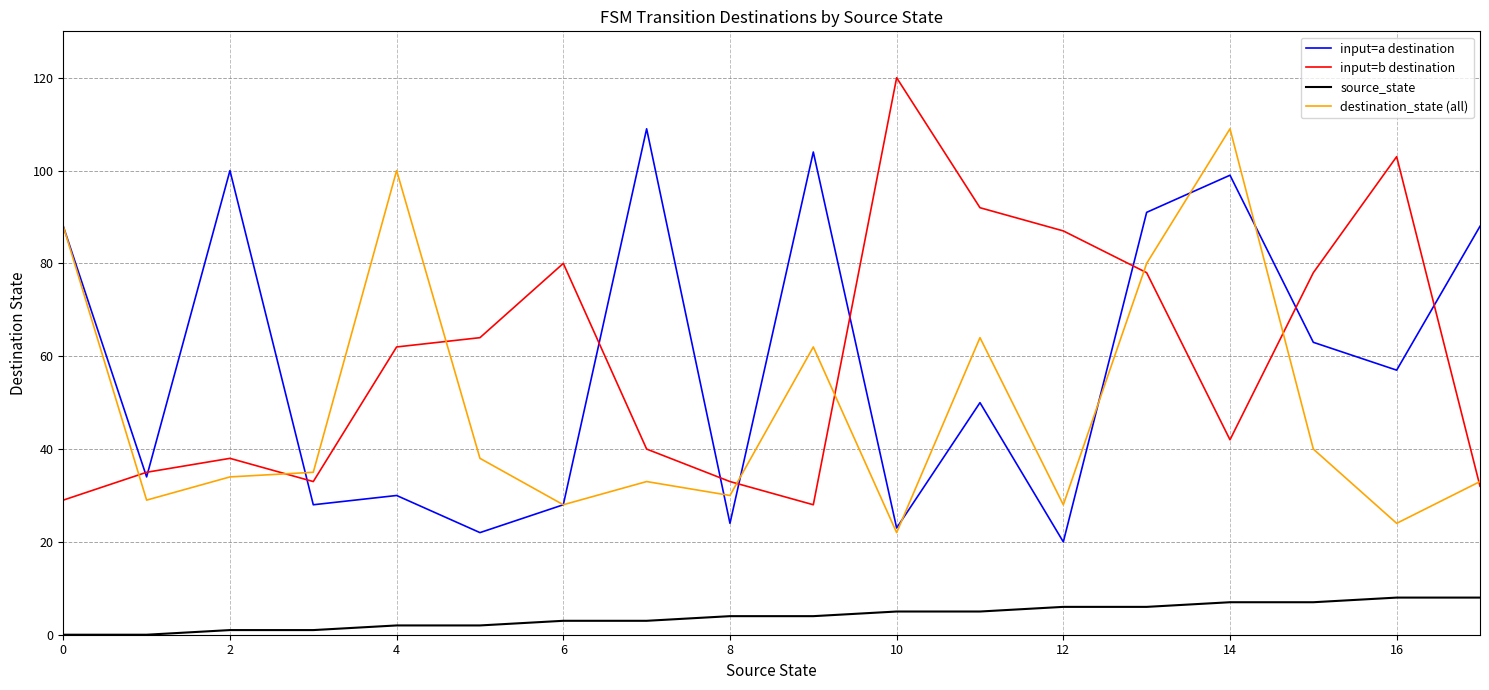

At how many categories does at least one series exceed 115?

1